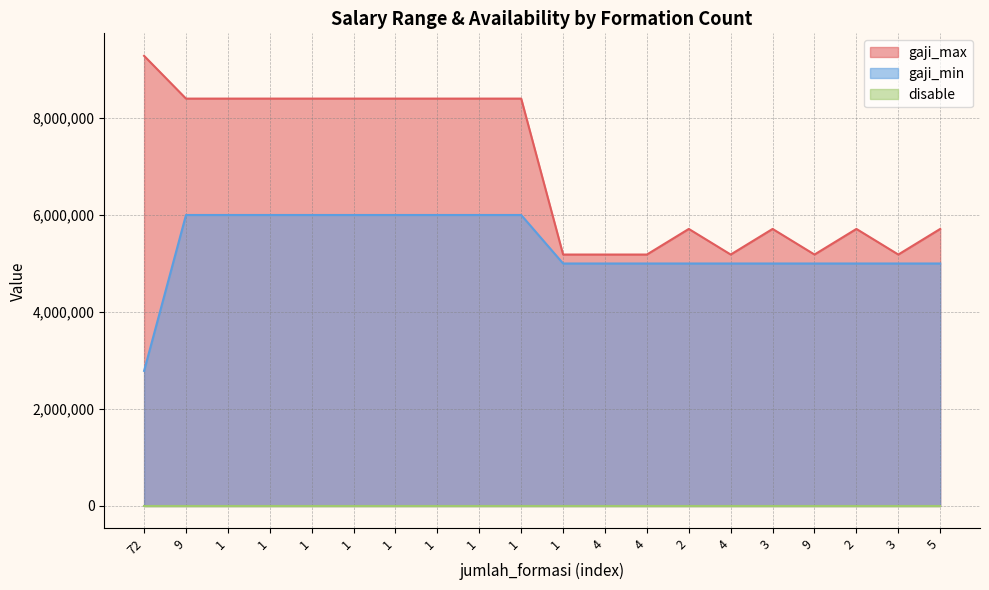

Which series has the largest total across all categories?

gaji_max